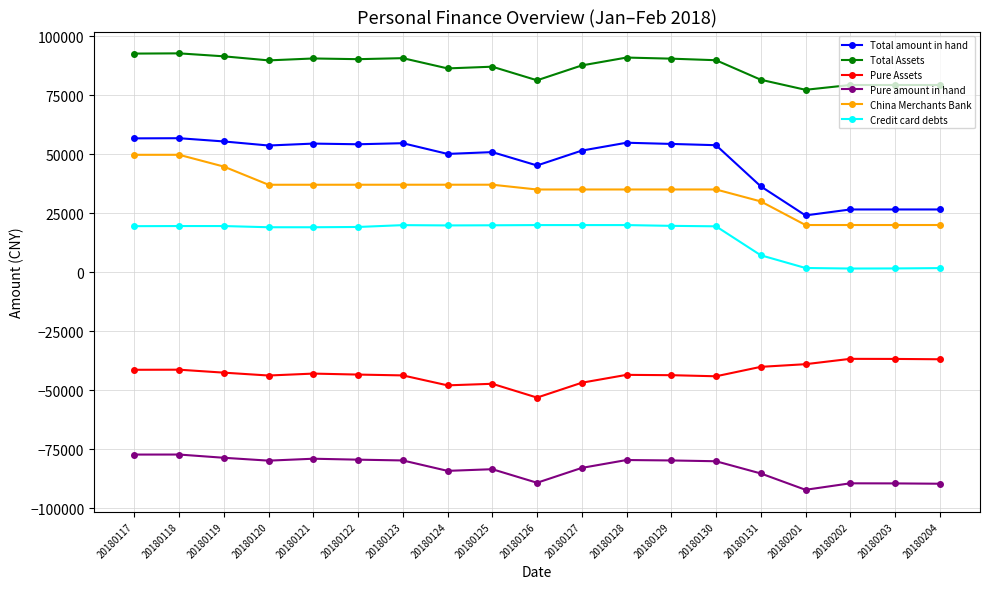

True or false: Pure amount in hand has a value of -79372.7 at 20180122.

True